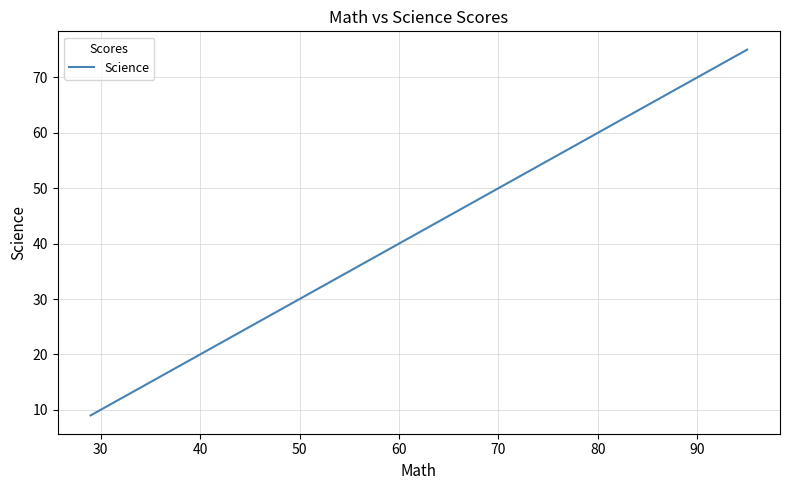

What is the difference between the maximum and minimum values?

66